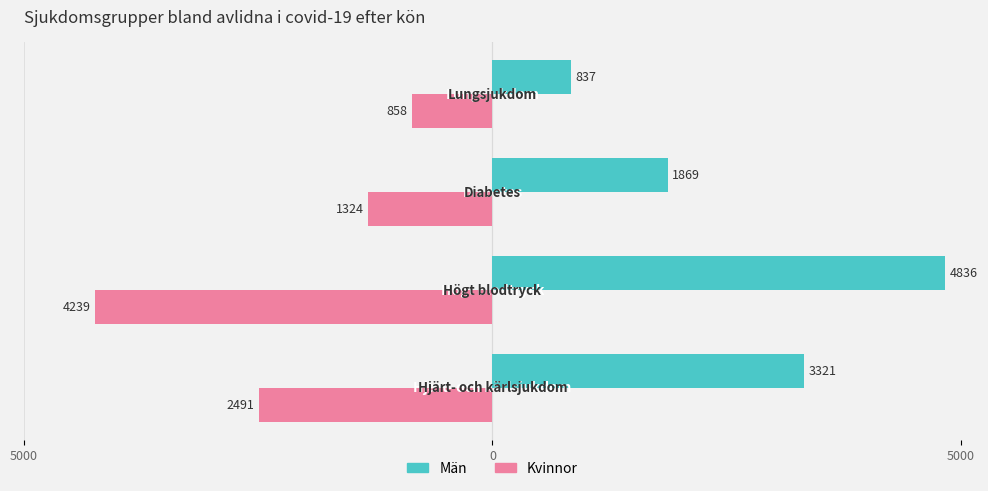

What are all the series names shown in the legend?

Män, Kvinnor